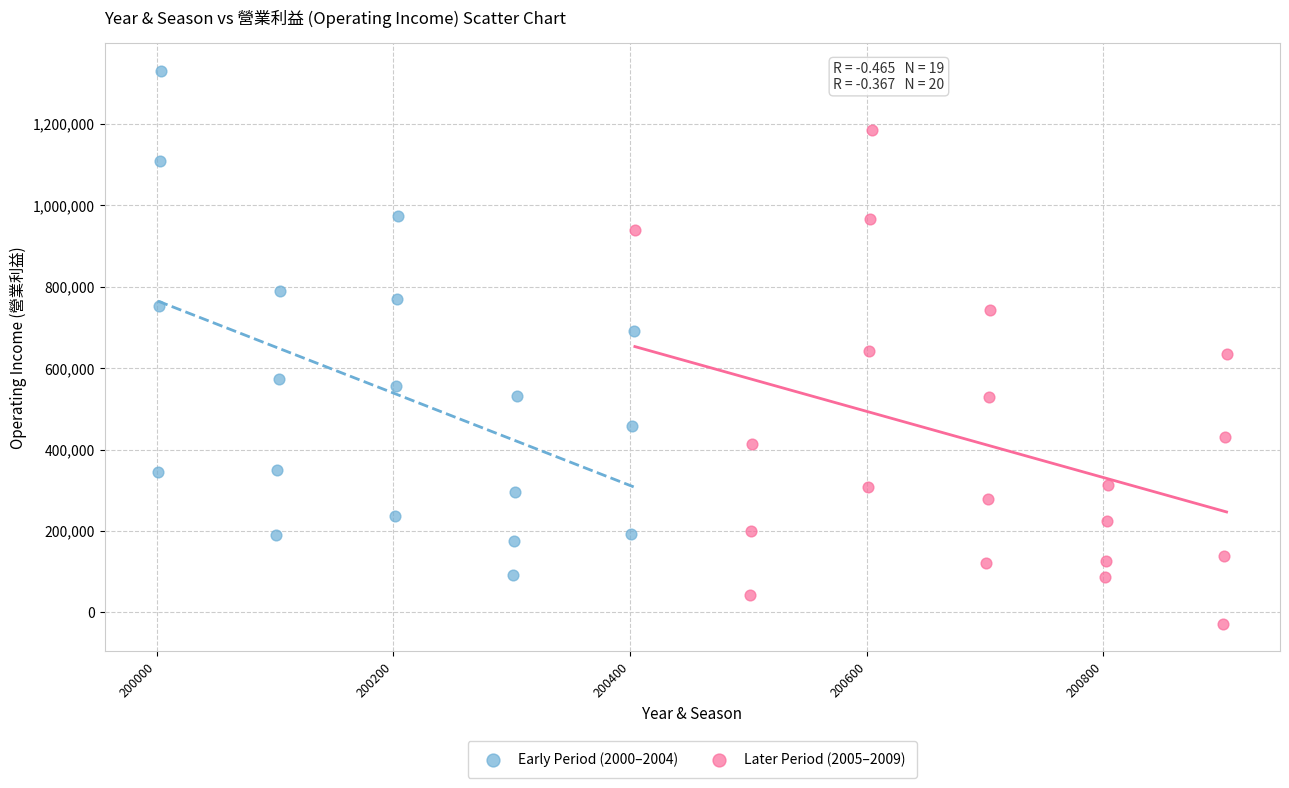

What are all the series names shown in the legend?

Early Period (2000–2004), Later Period (2005–2009)